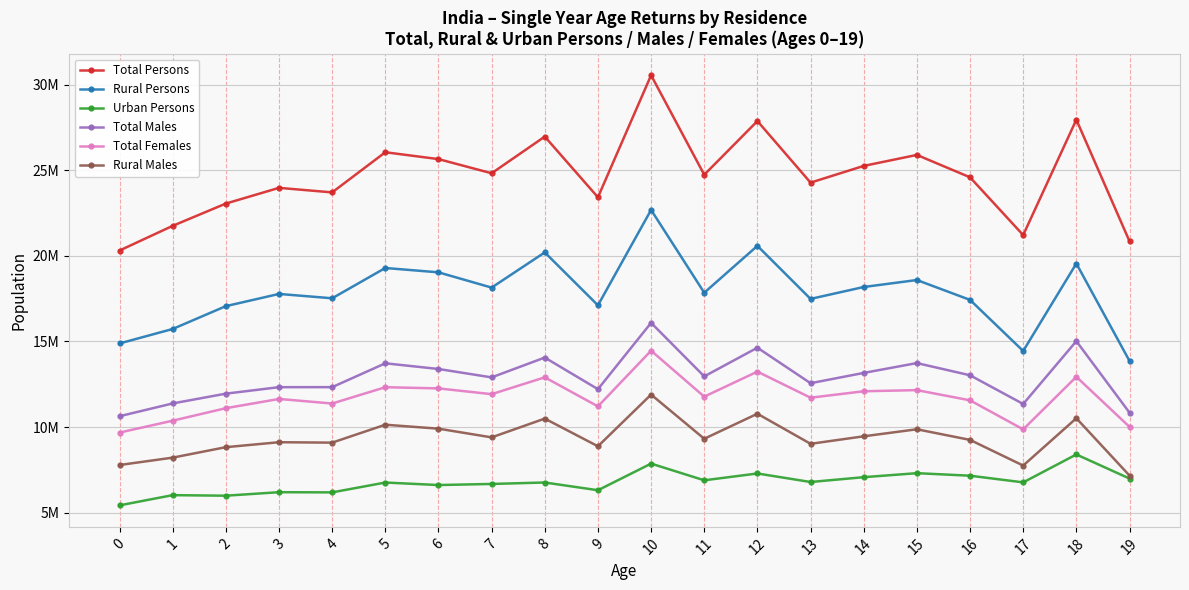

What are all the series names shown in the legend?

Total Persons, Rural Persons, Urban Persons, Total Males, Total Females, Rural Males